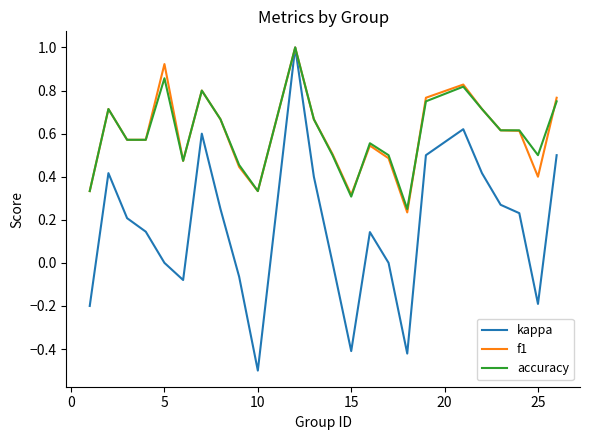

What is the minimum value for kappa?

-0.5